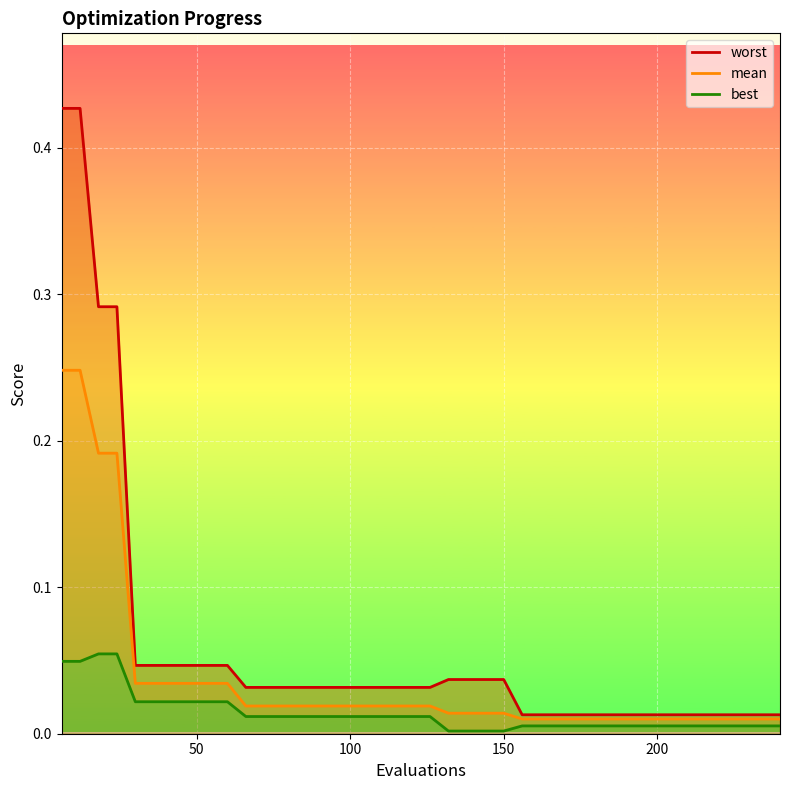

At how many categories does at least one series exceed 0?

40